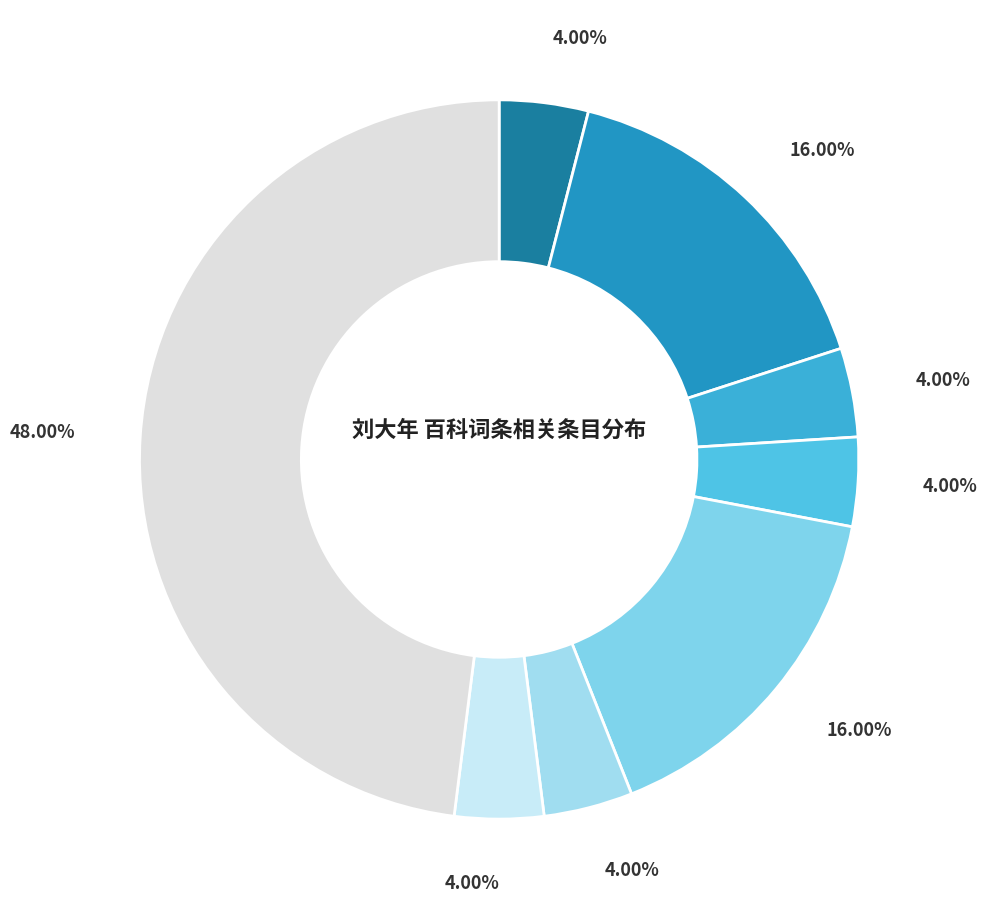

Which category has the biggest portion of the pie?

中国近代史